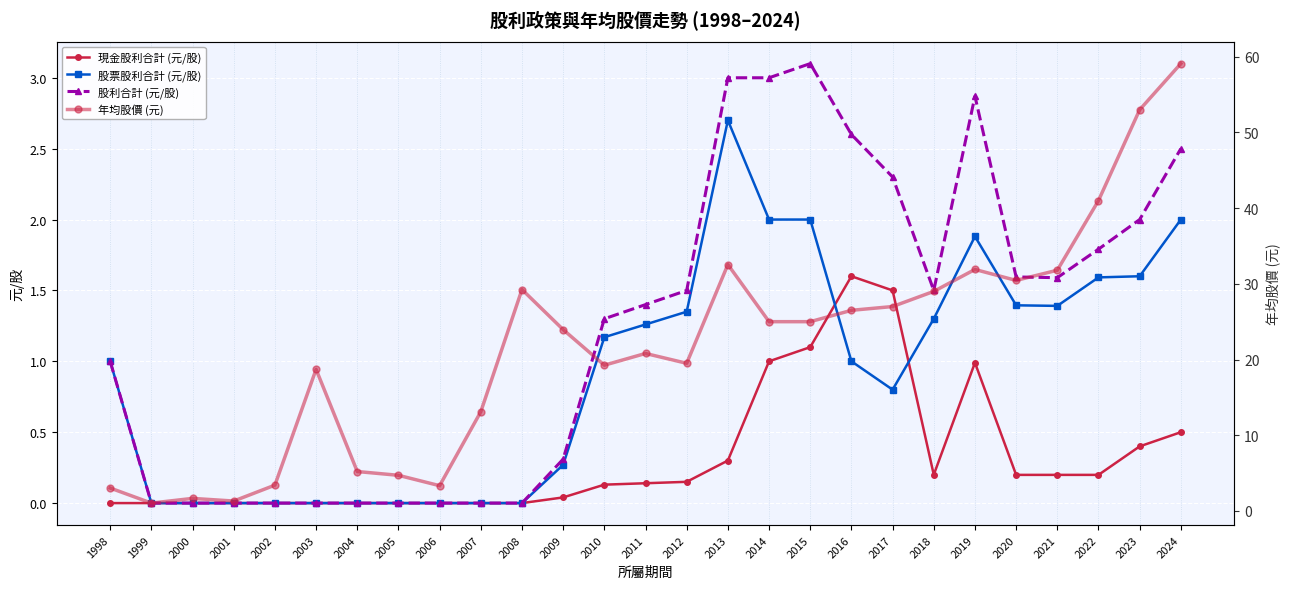

Which series has the largest range (max minus min)?

年均股價 (元)